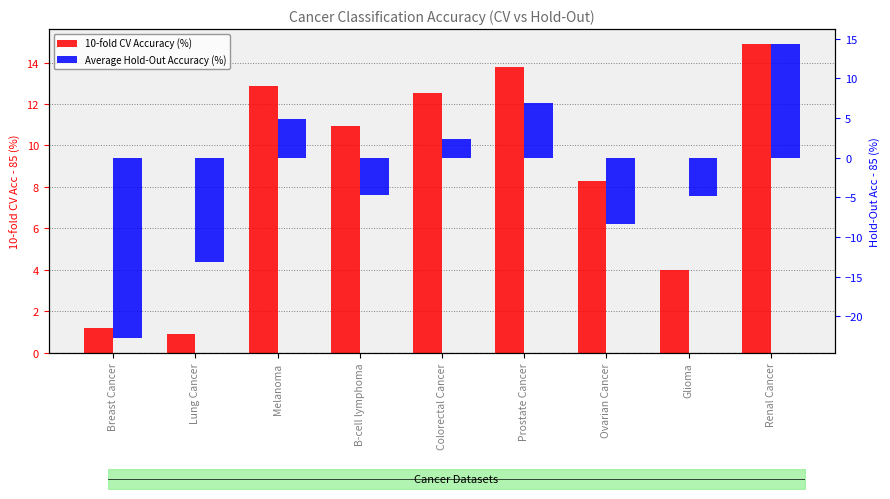

At how many categories does at least one series exceed 1?

8